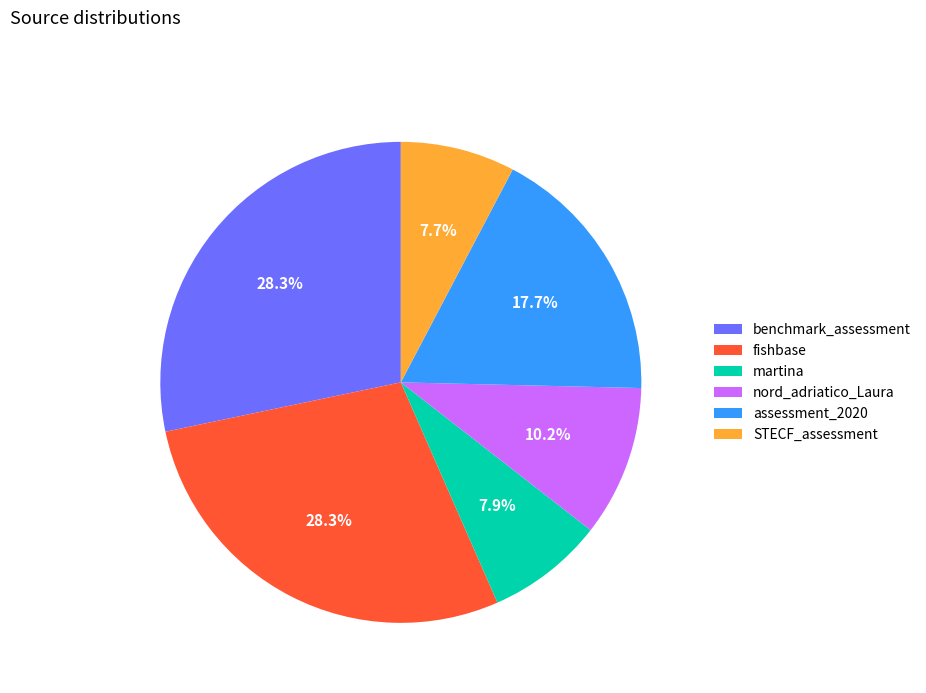

Is it true that assessment_2020 is 10% of the pie?

False